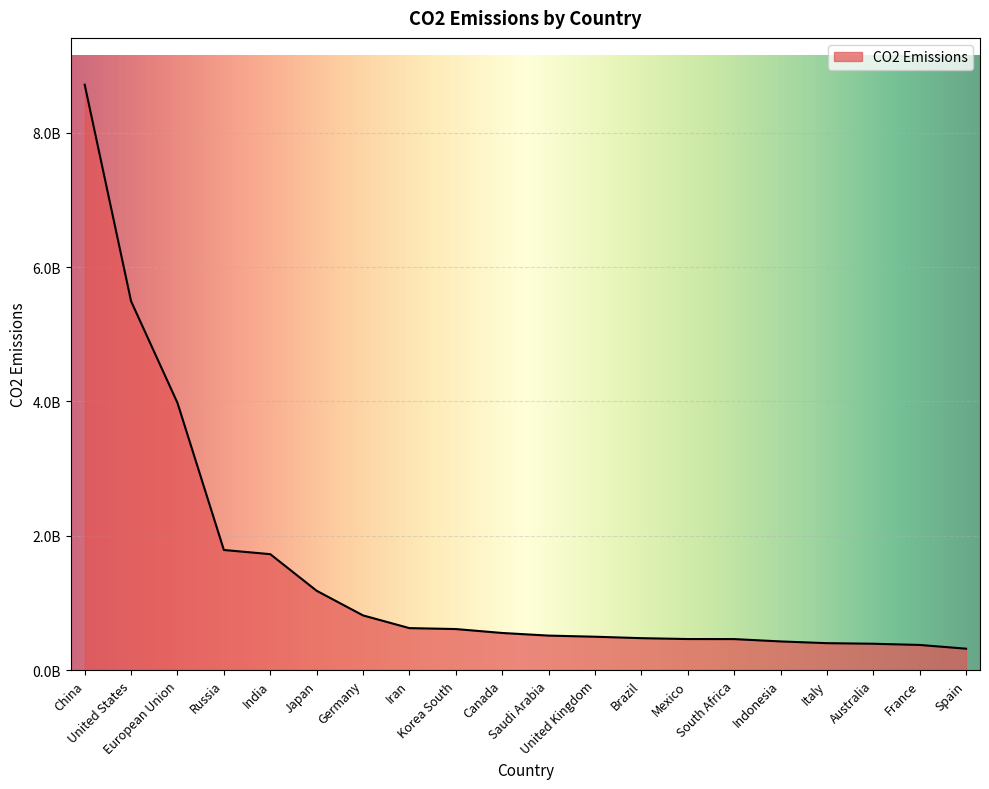

Is this an area chart (filled region under the line)?

Yes